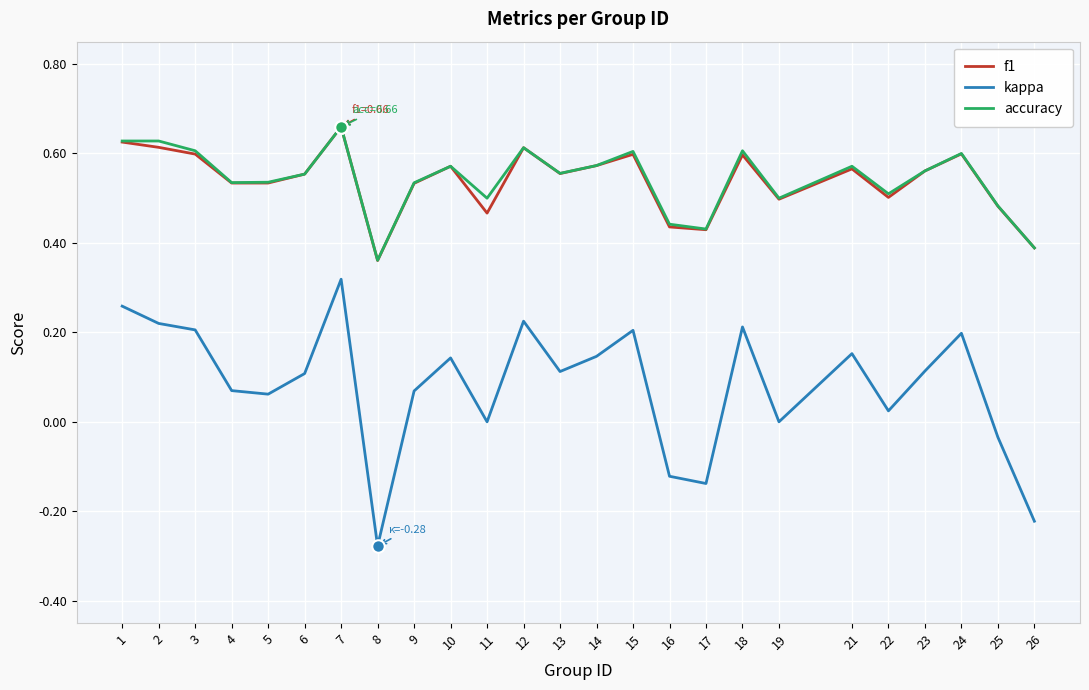

True or false: accuracy has a value of 0.4 at 16.

True